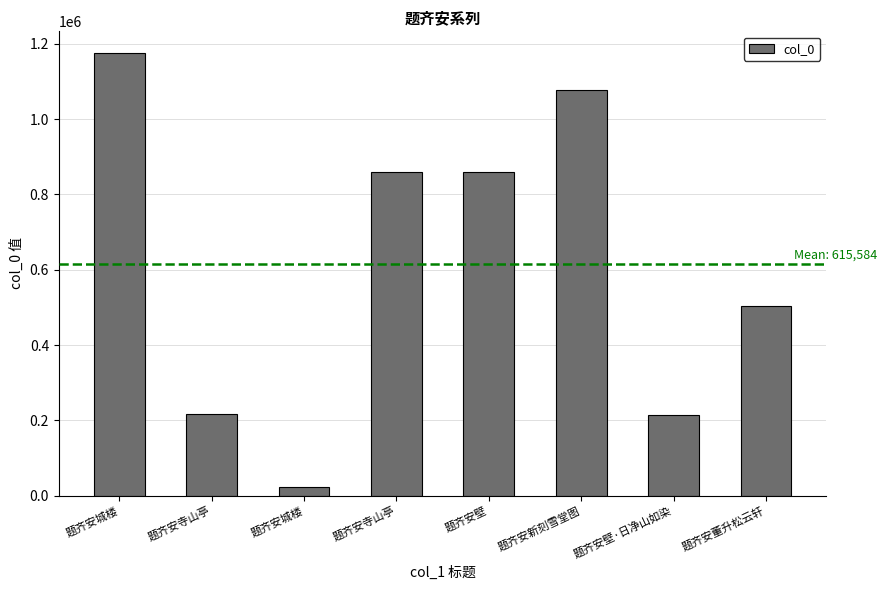

Reading left to right, extract all data points from this chart.

题齐安城楼=1174270	题齐安寺山亭=215788	题齐安城楼=22944	题齐安寺山亭=859157	题齐安壁=858597	题齐安新刻雪堂图=1075873	题齐安壁·日净山如染=213910	题齐安董升松云轩=504134